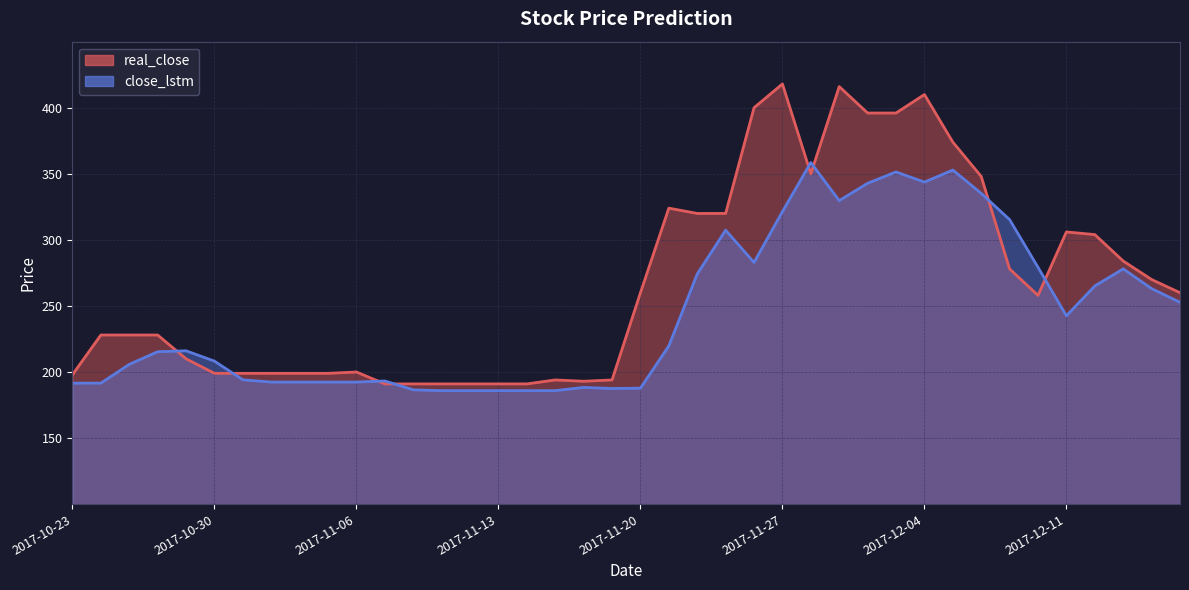

Which series has the widest spread of values?

real_close